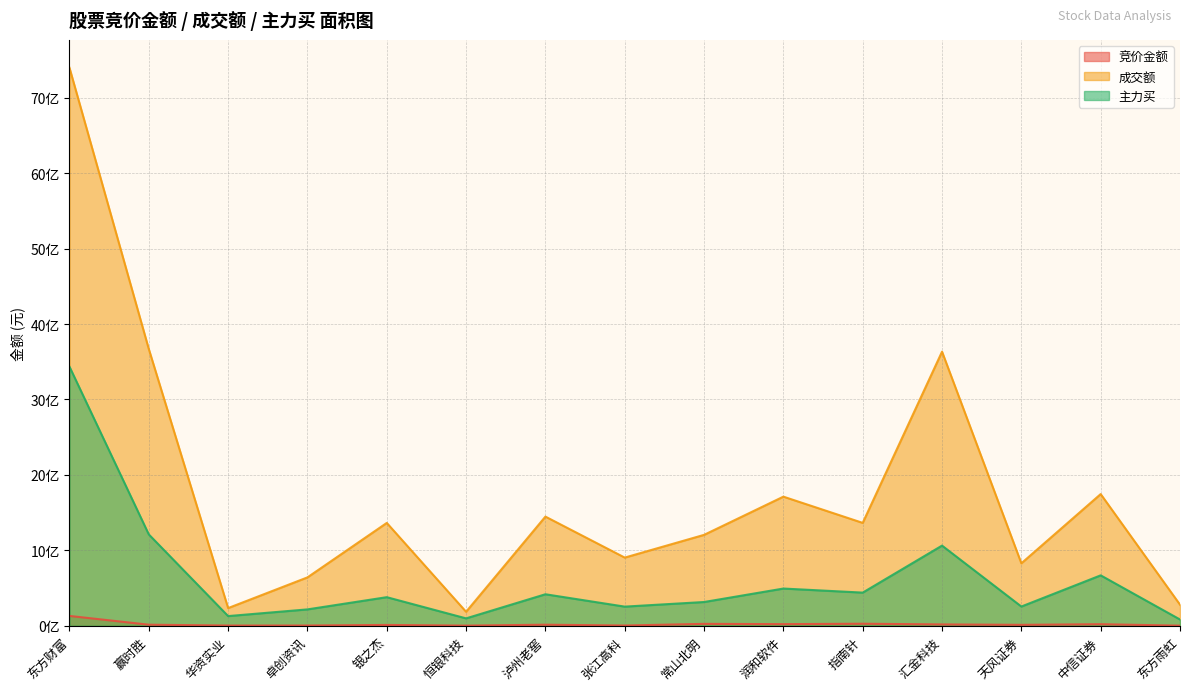

Is it true that 竞价金额 equals 0.0 at 东方雨虹?

True